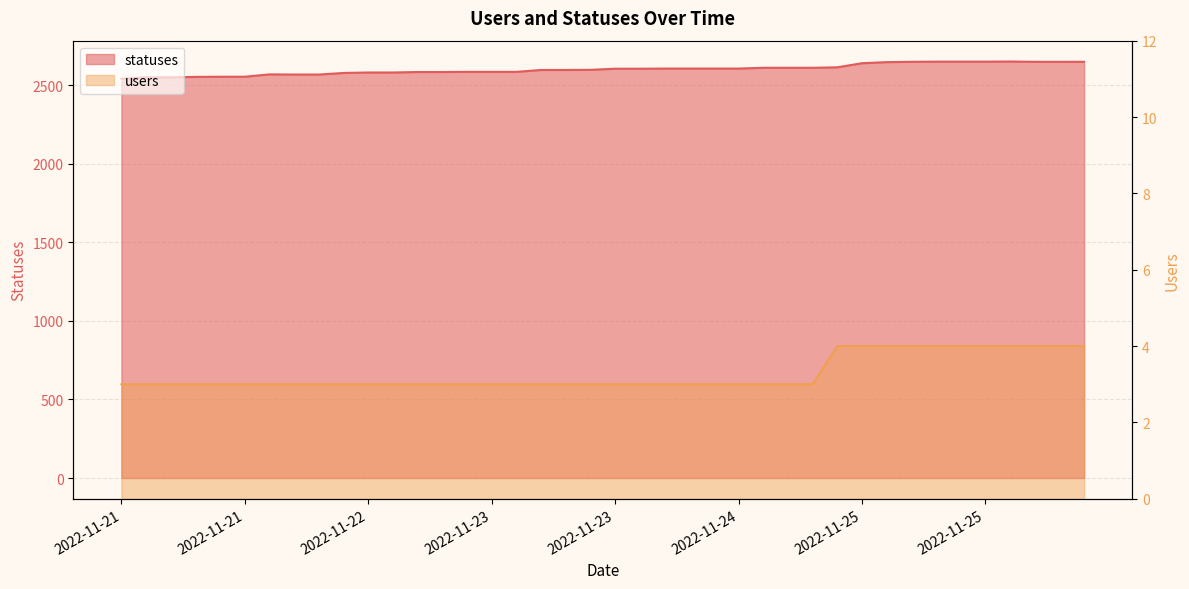

True or false: users and statuses intersect in this chart.

False